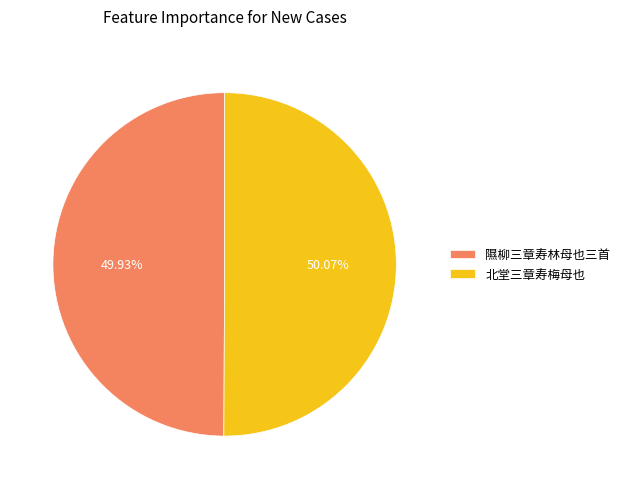

Is there any slice that represents more than half of the pie?

Yes